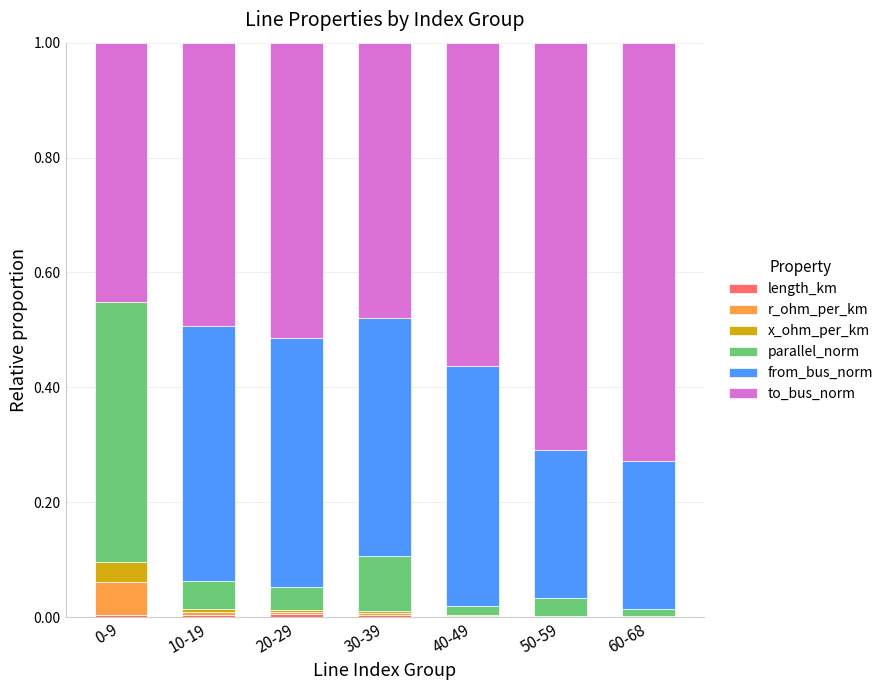

At 10-19, list the series in order from largest to smallest.

to_bus_norm, from_bus_norm, parallel_norm, r_ohm_per_km, x_ohm_per_km, length_km